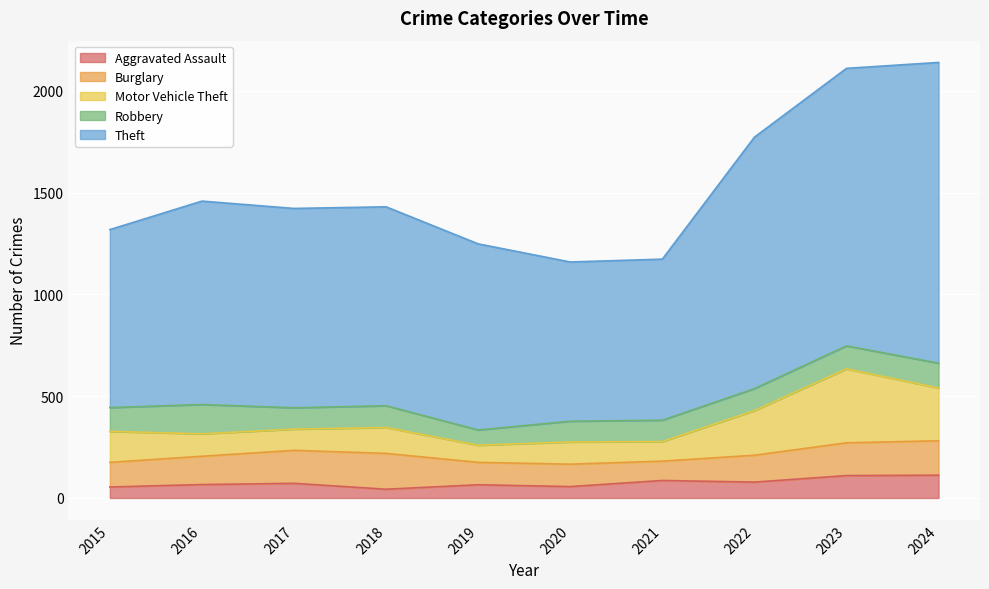

True or false: Burglary has a value of 186 at 2020.

False